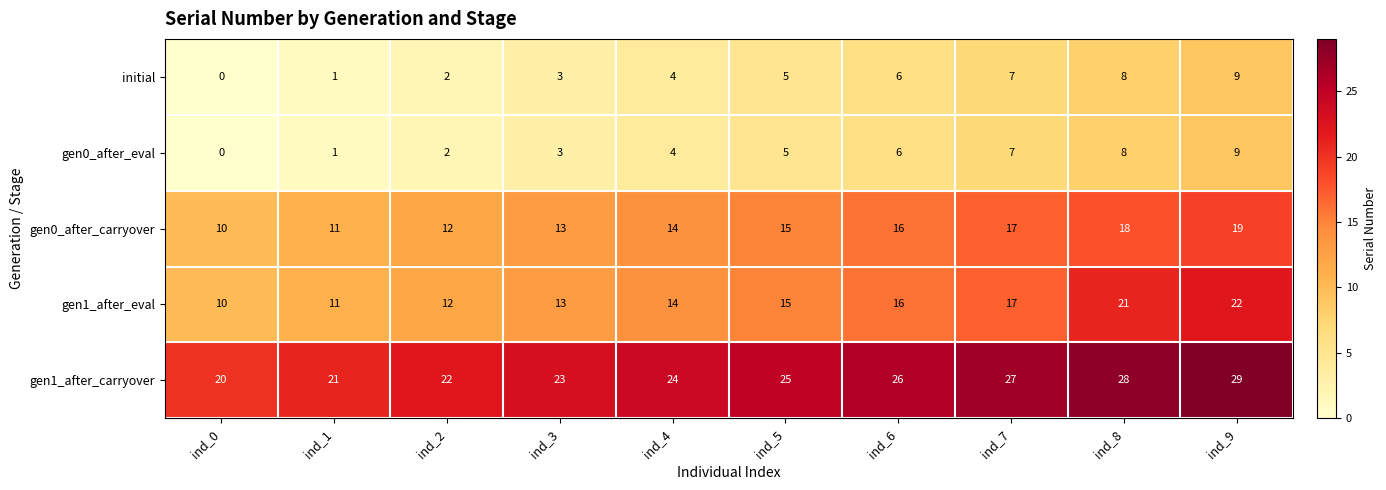

Which category has the highest value across all series?

ind_9